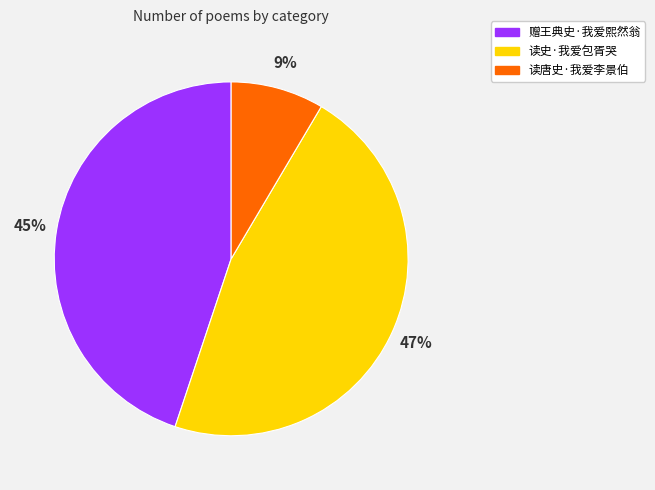

Which has a higher value, 赠王典史·我爱熙然翁 or 读唐史·我爱李景伯?

赠王典史·我爱熙然翁